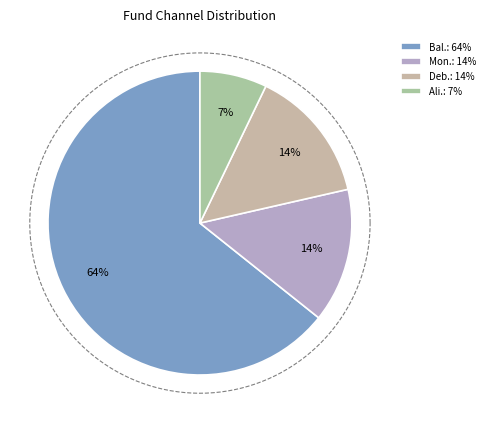

Which slice is the largest?

balance